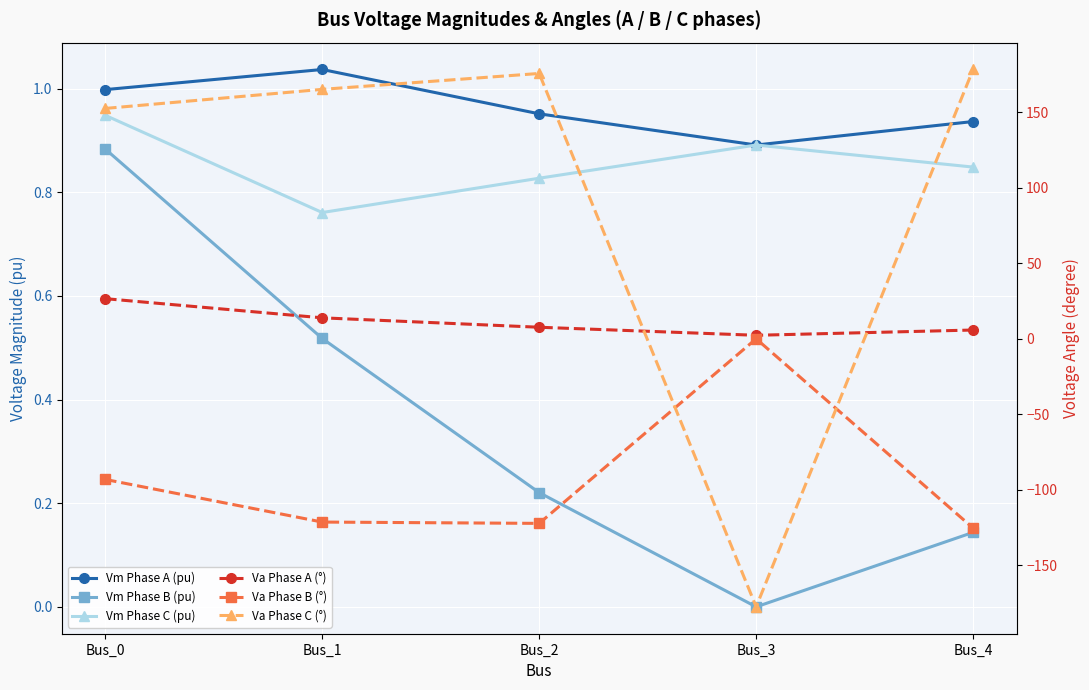

What is the spread (max minus min) of values at Bus_0?

245.9